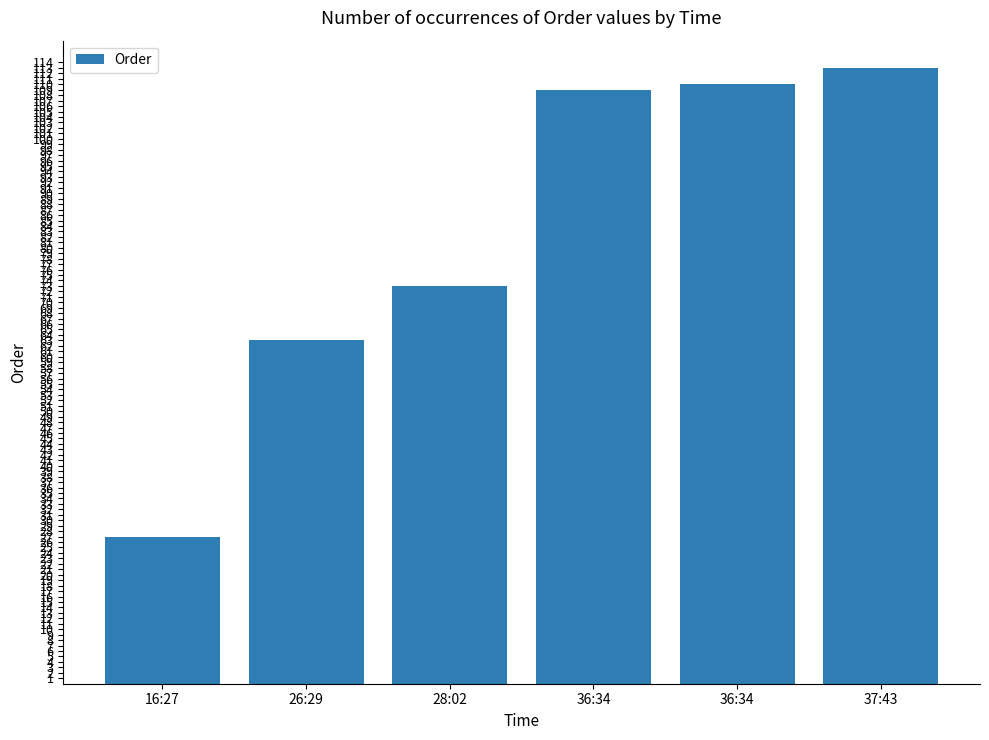

What is the smallest value displayed?

27